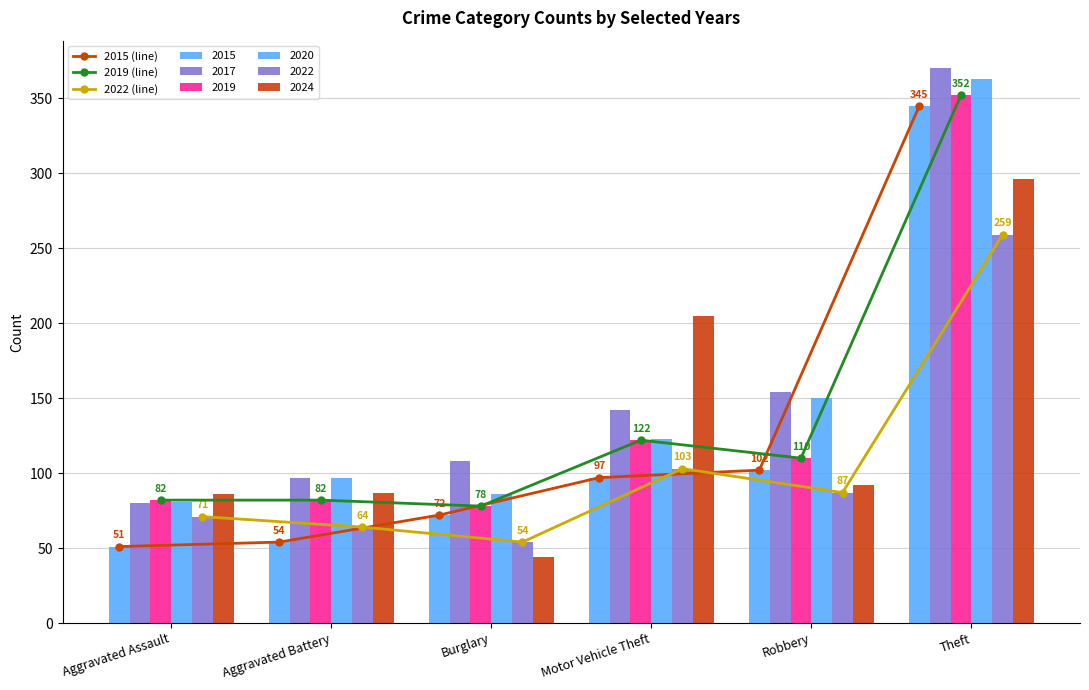

What is the difference between the maximum and second lowest values in the 2015 (line) series?

291